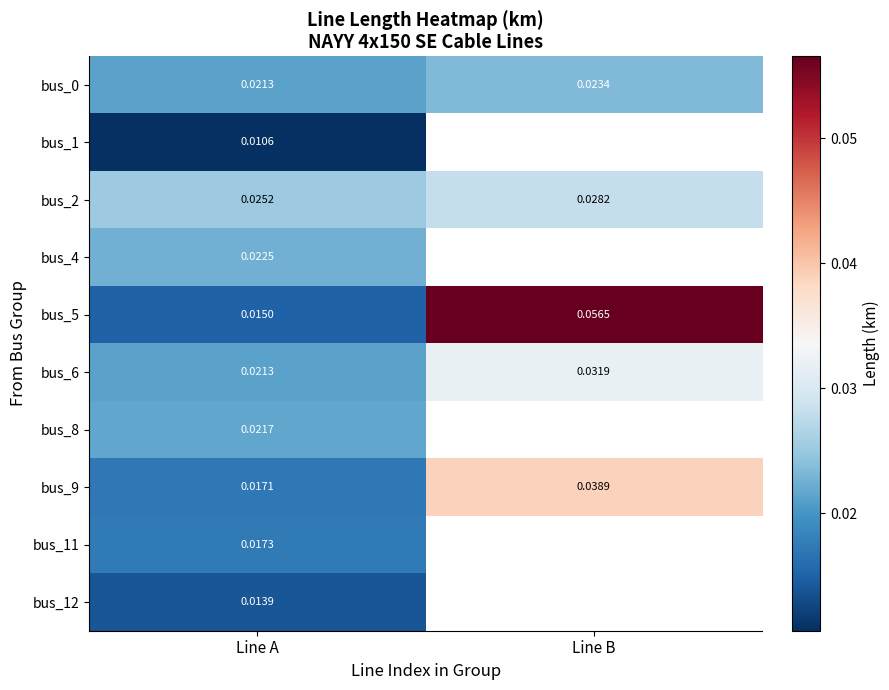

At which label is bus_9 closest to 0?

Line A